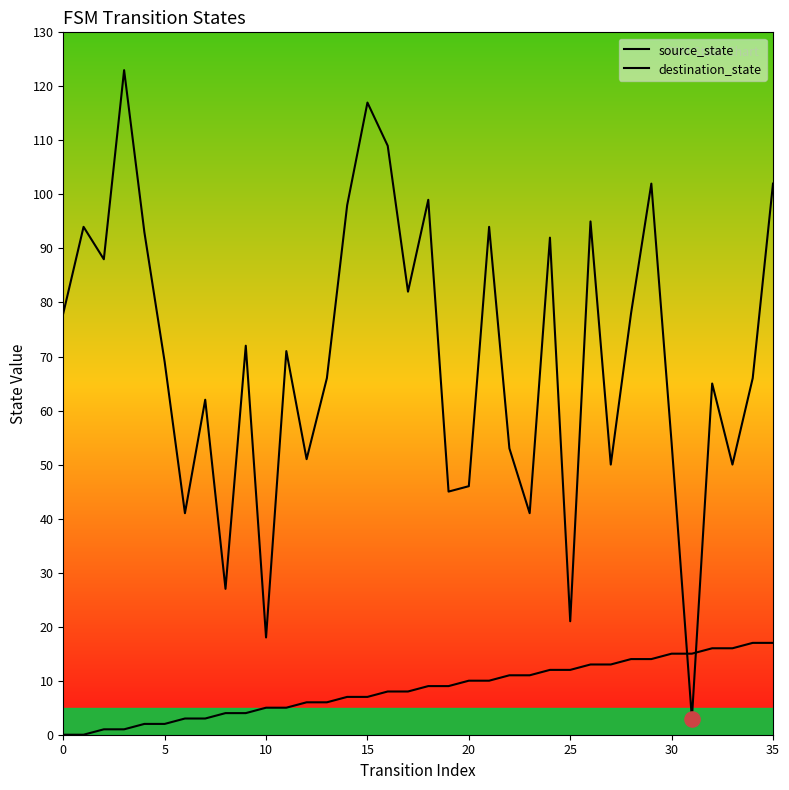

Which series has the widest spread of Y values?

destination_state